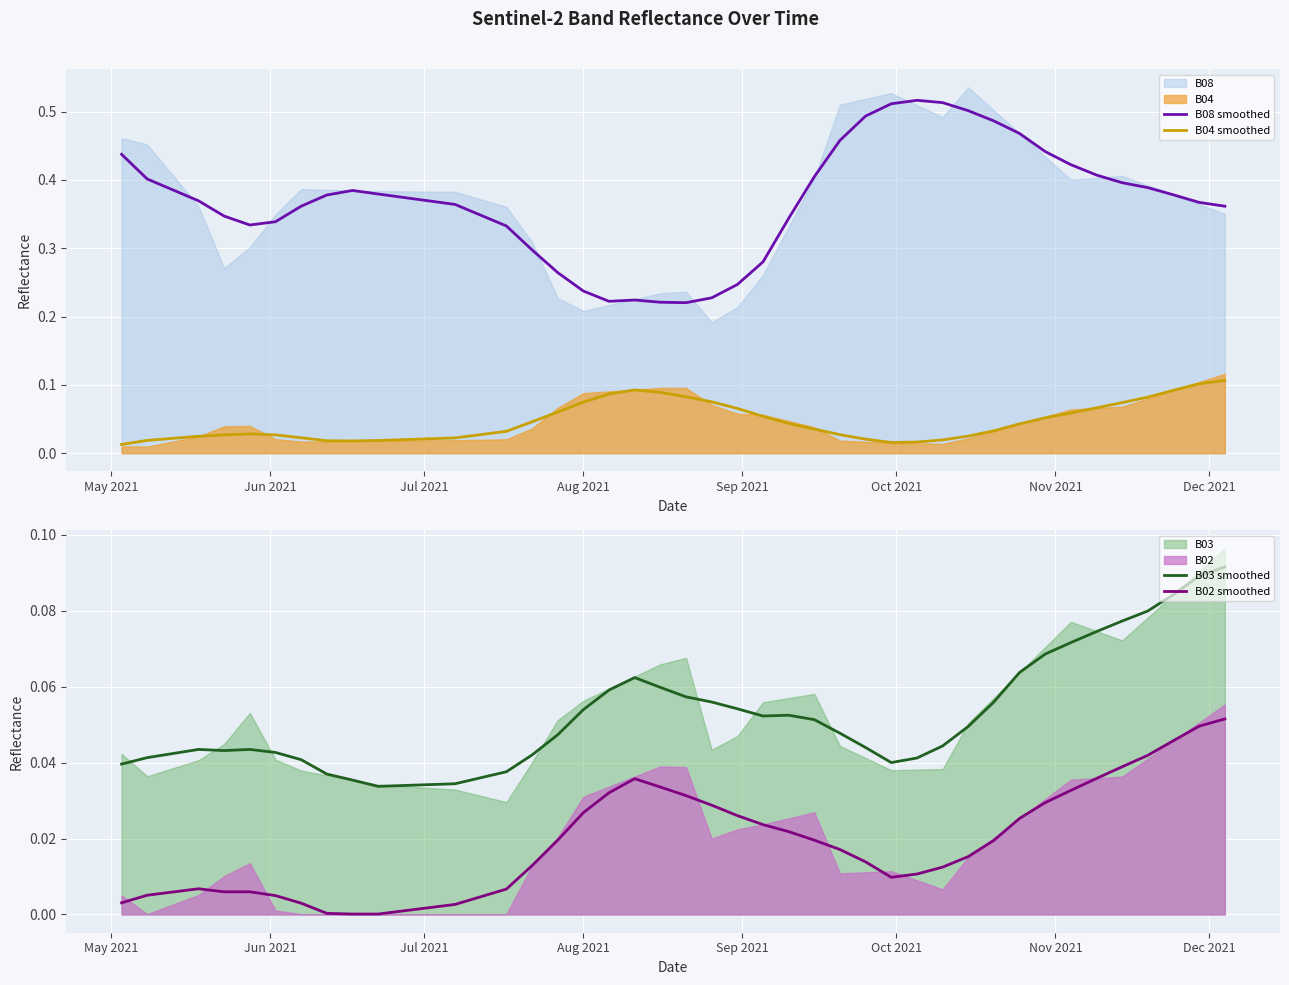

True or false: B02 smoothed and B03 smoothed intersect in this chart.

False